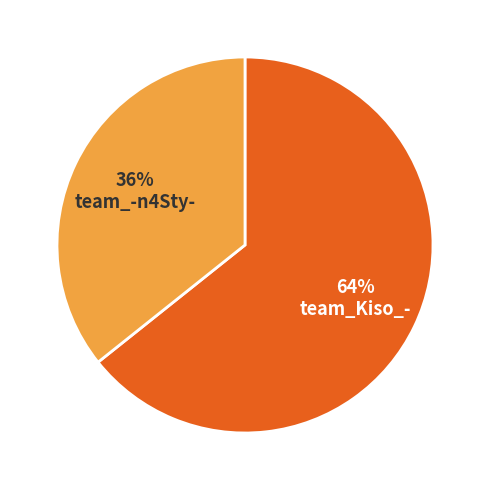

To the nearest percent, what portion does team_-n4Sty- represent?

36%